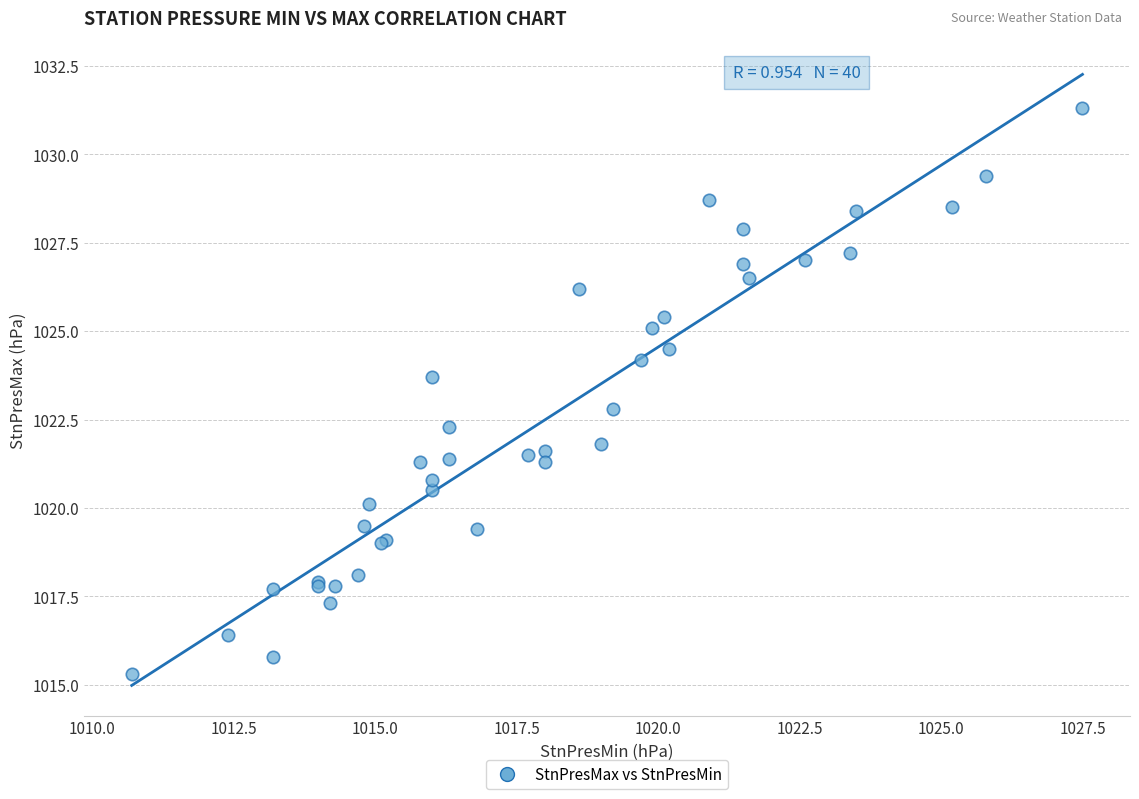

What Y value in the scatter plot is closest to 1023?

1022.8